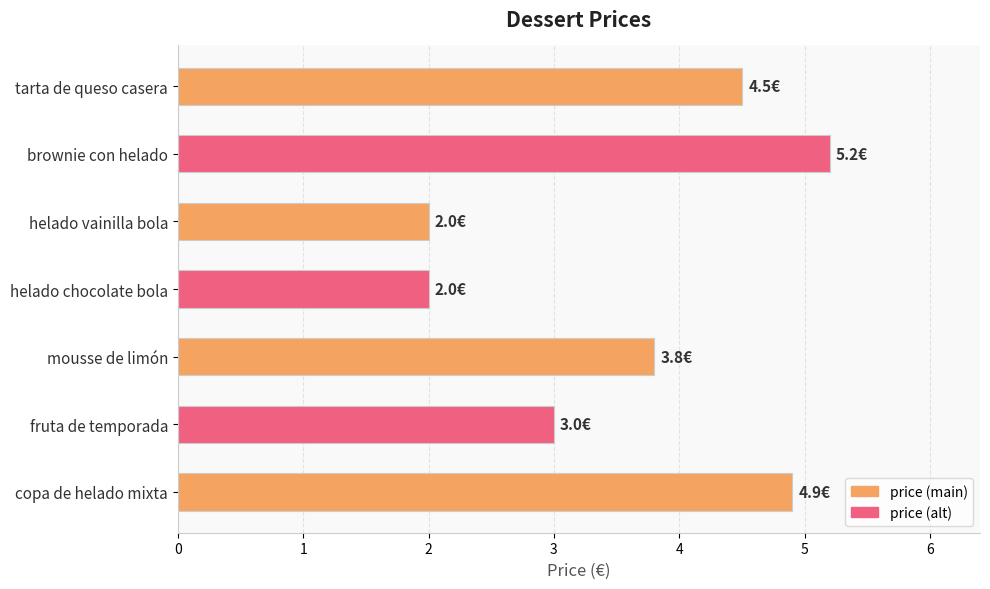

What is the change in value from fruta de temporada to copa de helado mixta?

+1.9